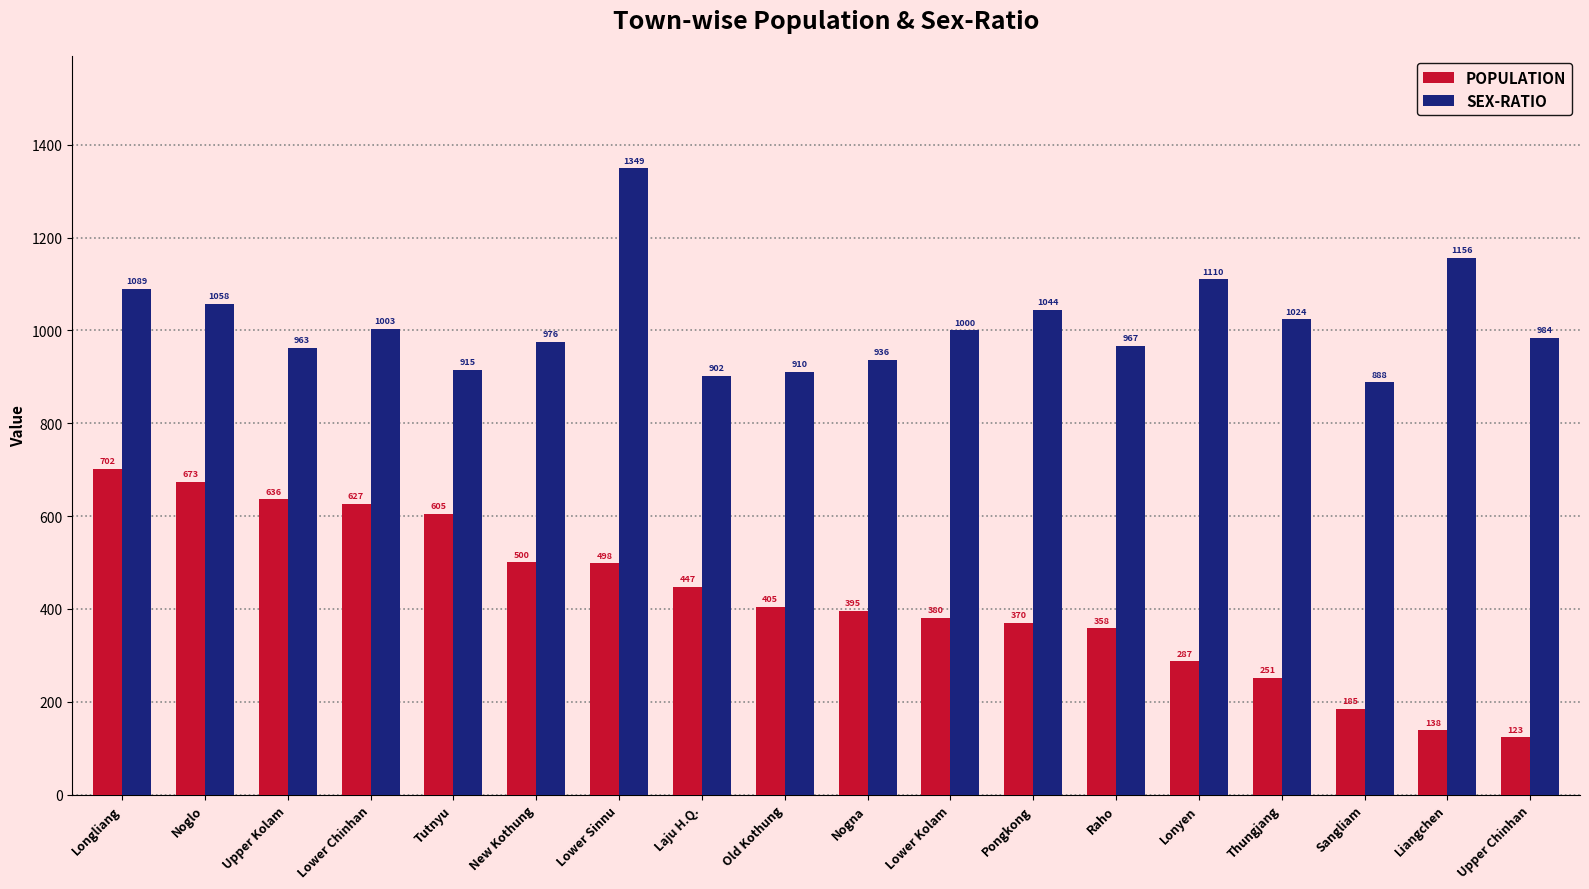

At which category is the sum across all series the highest?

Lower Sinnu